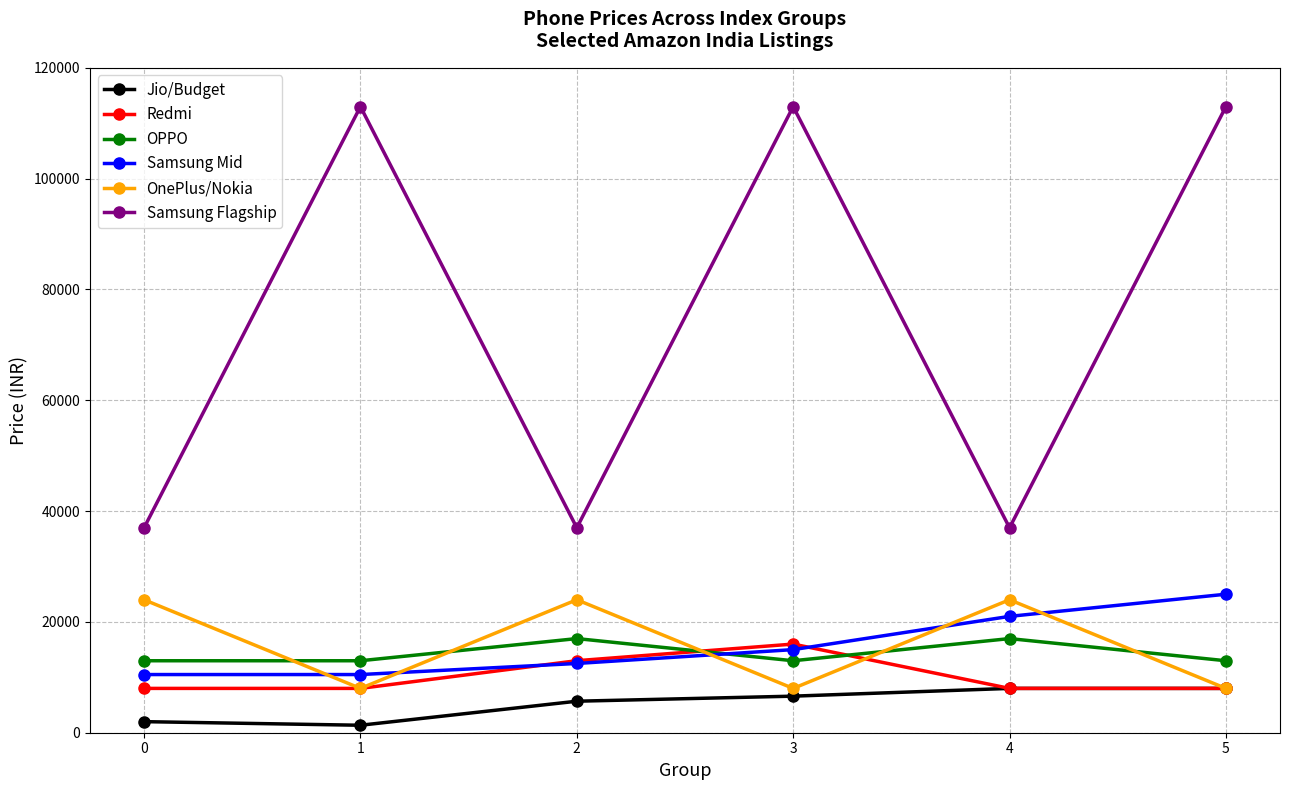

What is the difference between the maximum and minimum values in the Jio/Budget series?

6650